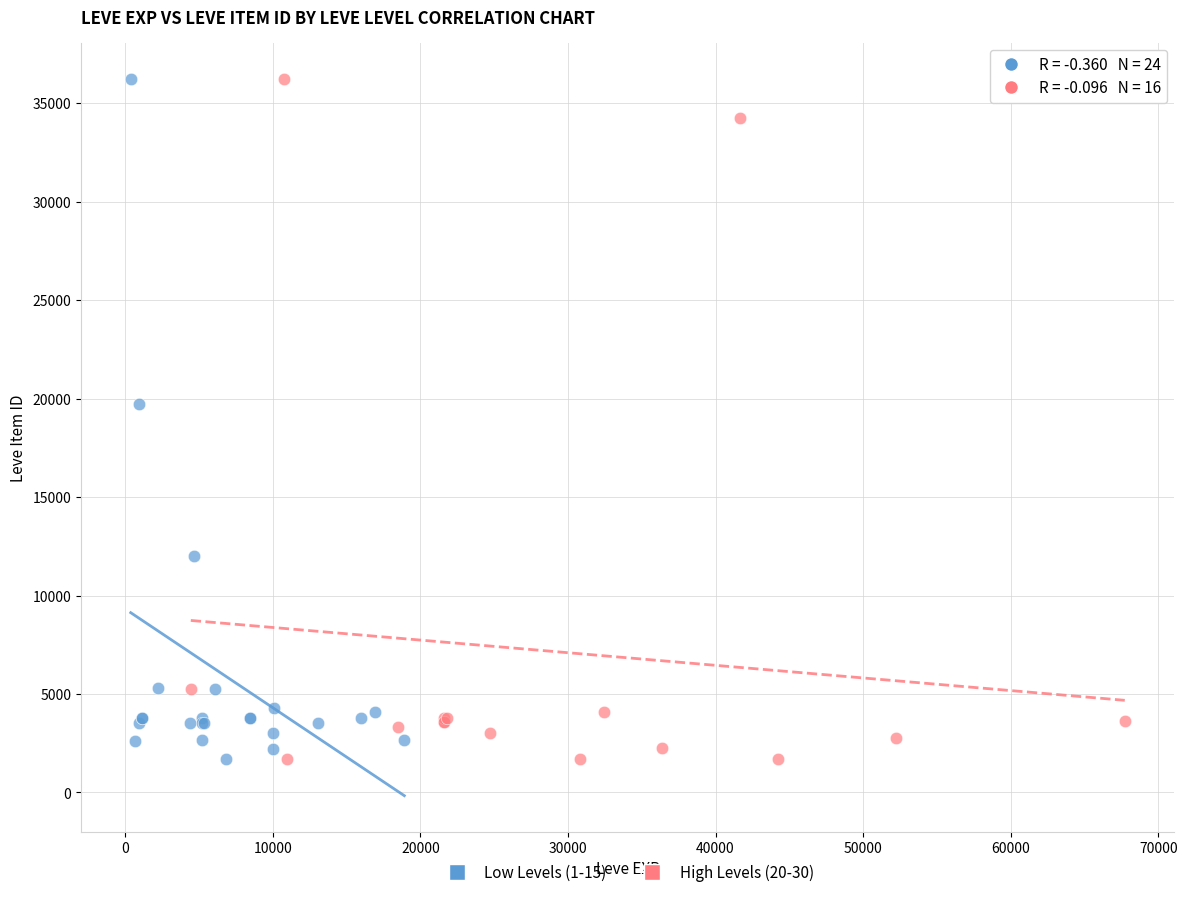

What are all the series names shown in the legend?

Low Levels (1-15), High Levels (20-30)